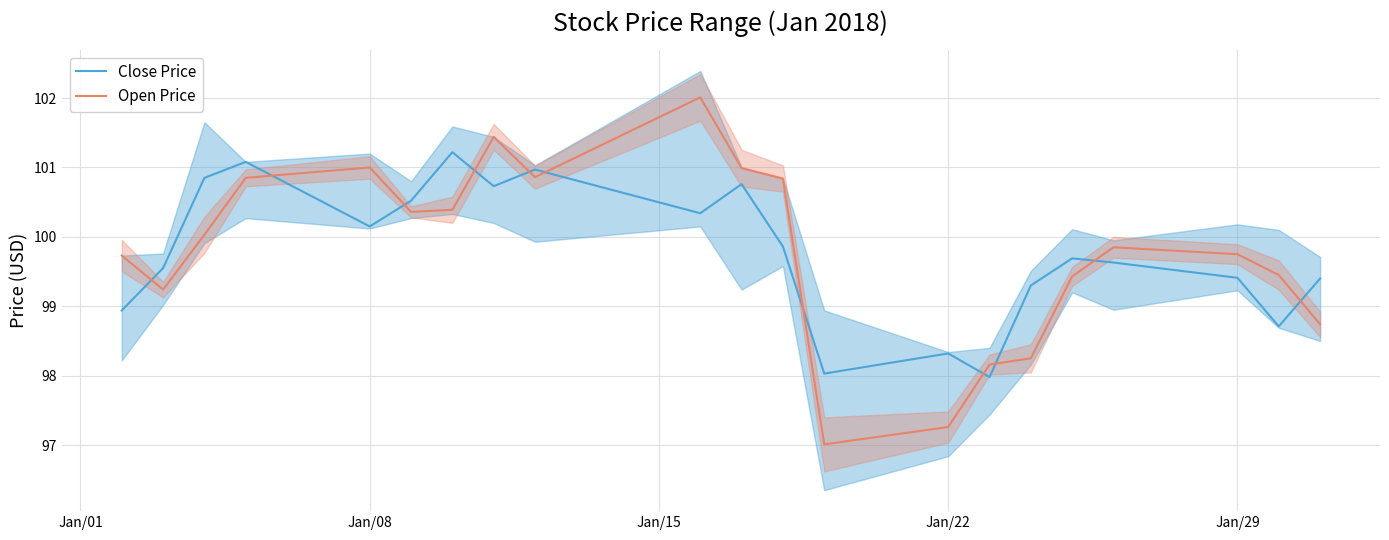

Rank the series by their average value, from lowest to highest.

Close Price, Open Price